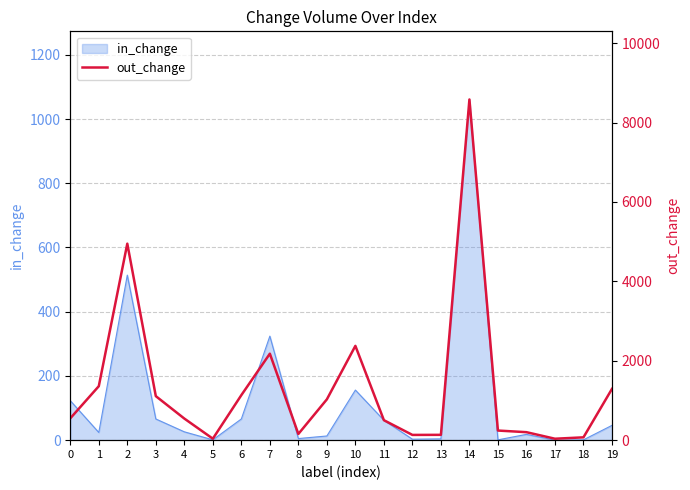

The chart shows a value of 406 at 3. True or false?

False